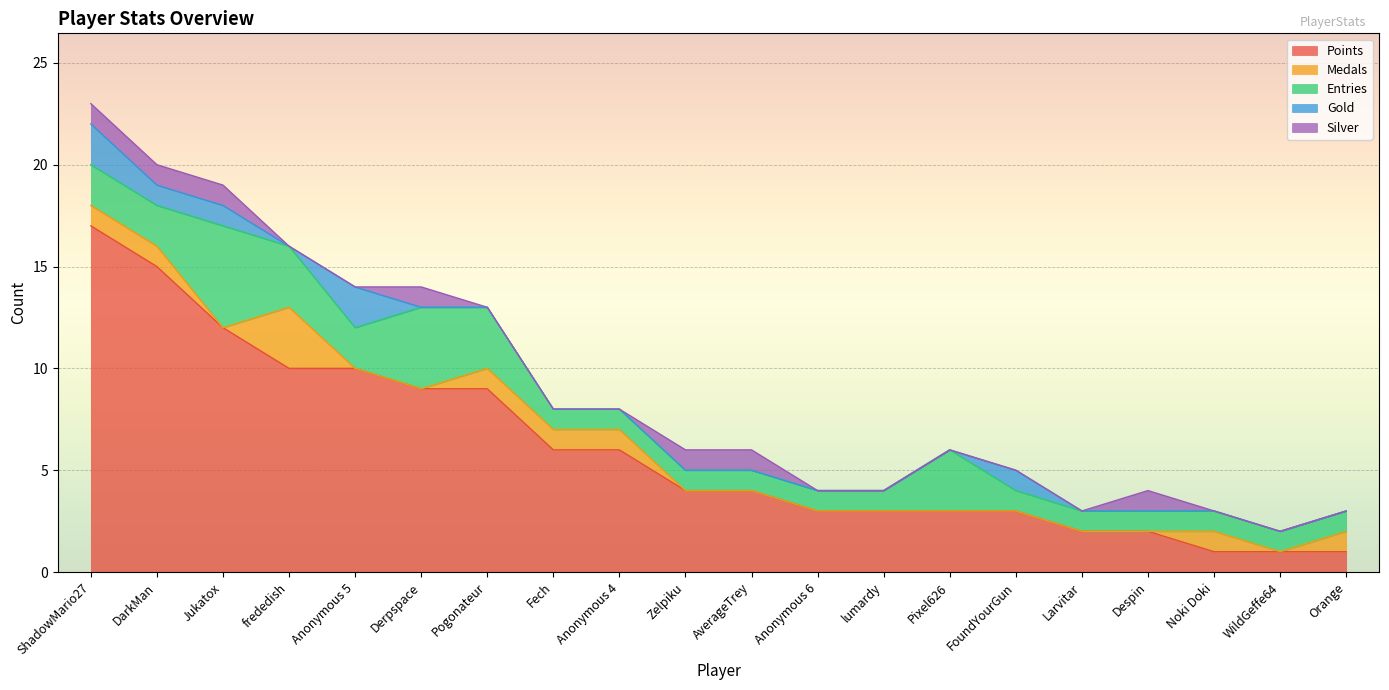

Is the value of Points at Fech greater than the value of Medals at Orange?

Yes